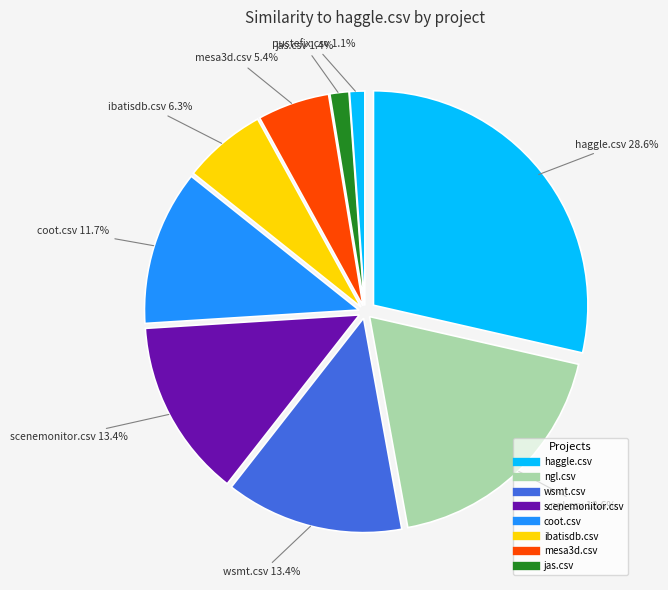

Combined, do jas.csv and coot.csv account for over 50%?

No